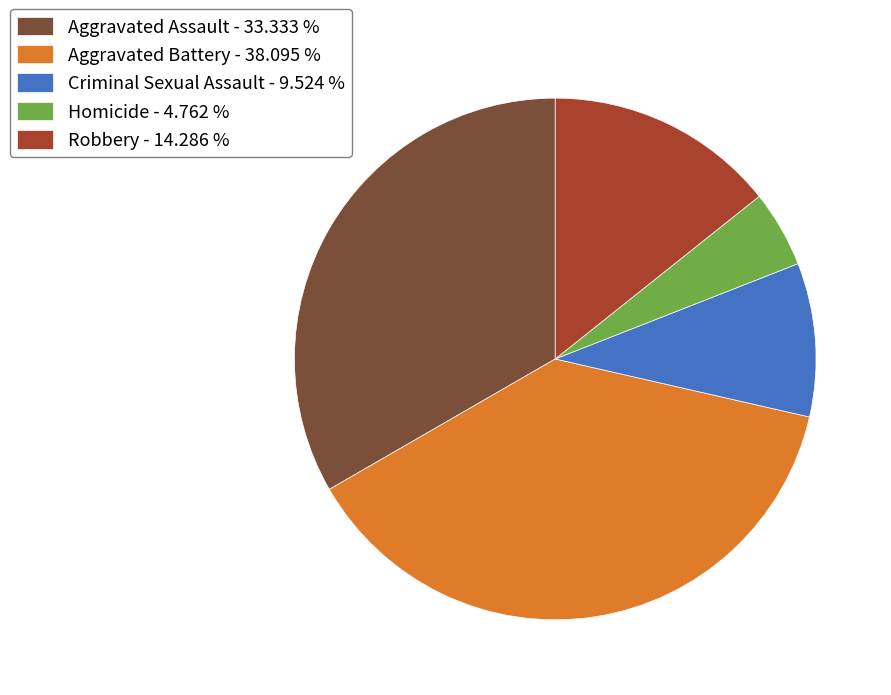

Is Criminal Sexual Assault the majority of the pie?

No